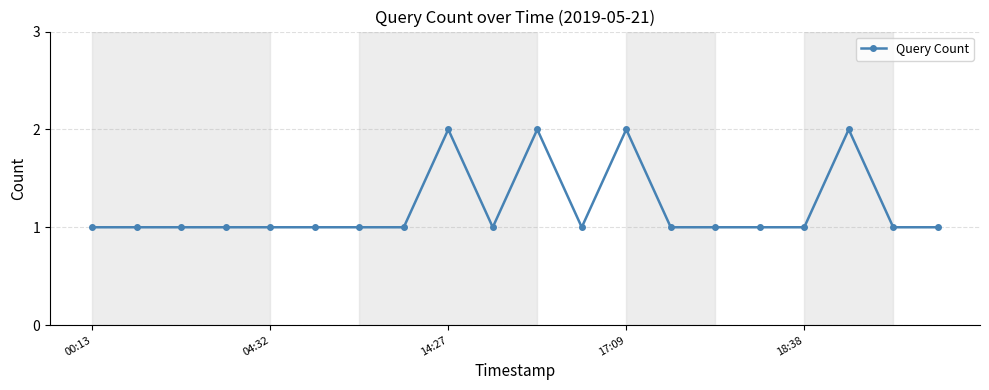

Count the values in the range 1 to 2.

20